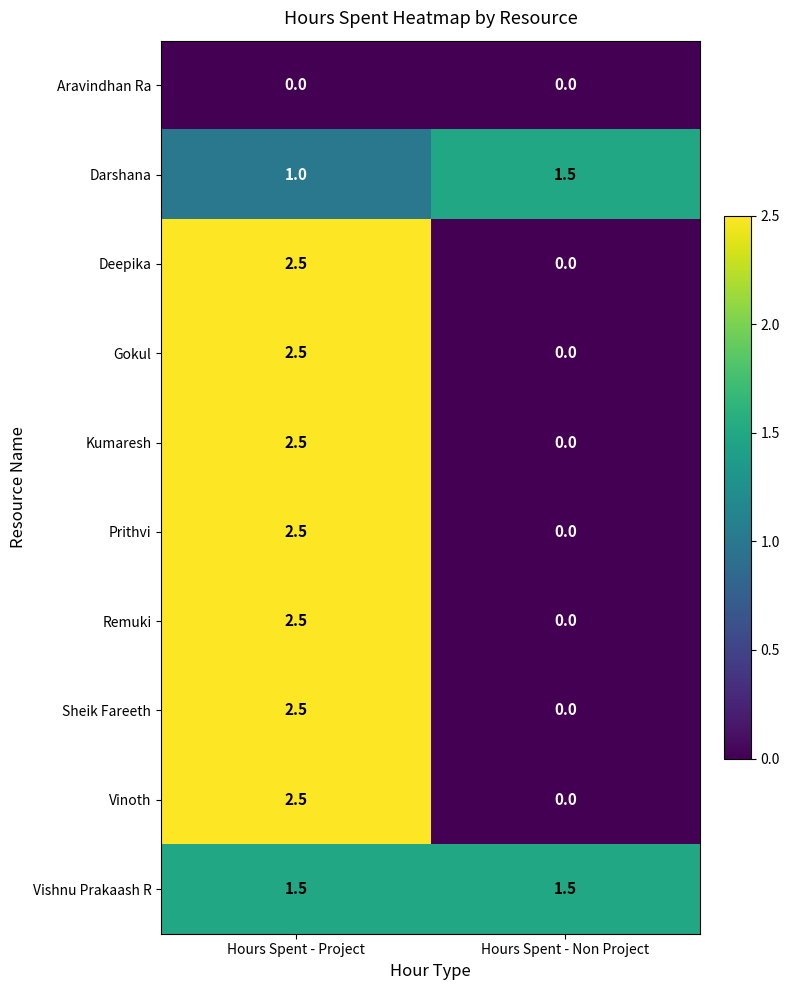

List the labels in order of Remuki value, smallest first.

Hours Spent - Non Project, Hours Spent - Project